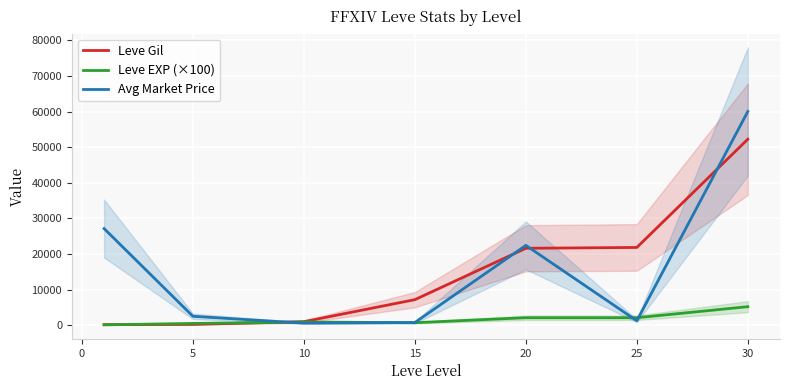

True or false: Avg Market Price and Leve EXP (×100) intersect in this chart.

True